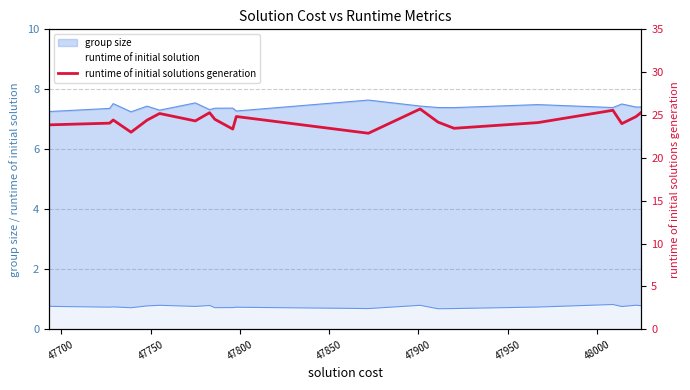

At which label does the data first exceed 24?

47700